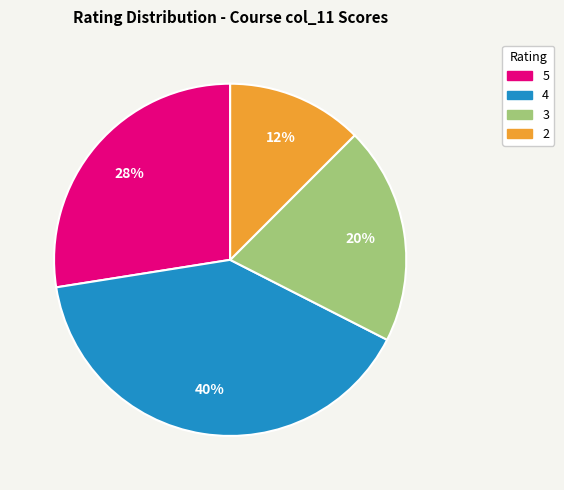

Is there a majority slice in this chart?

No